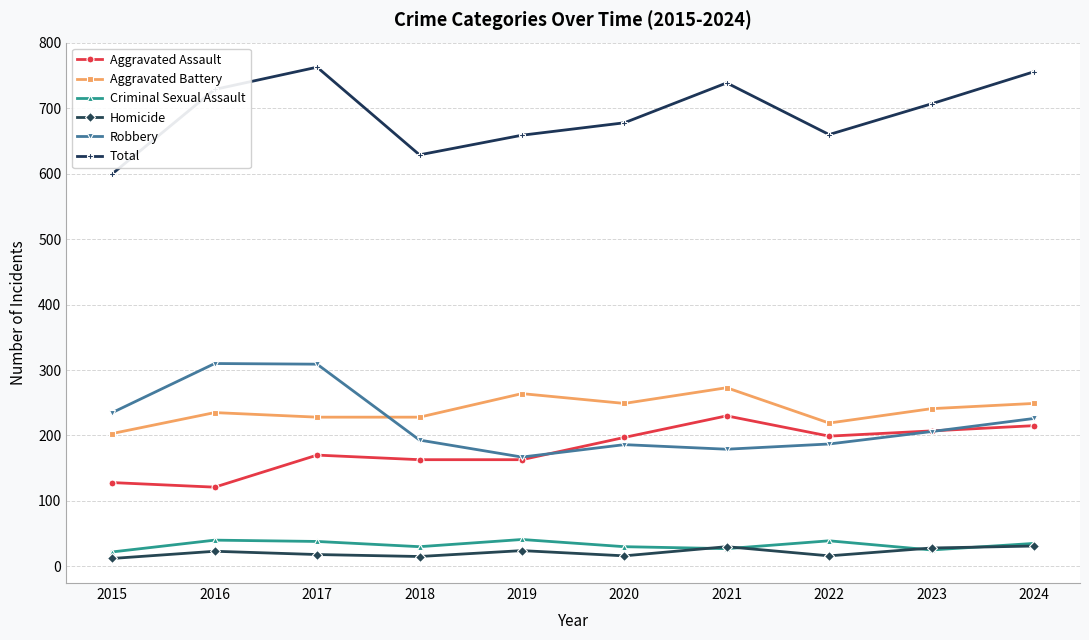

What is the difference between the highest and lowest values at 2019?

635